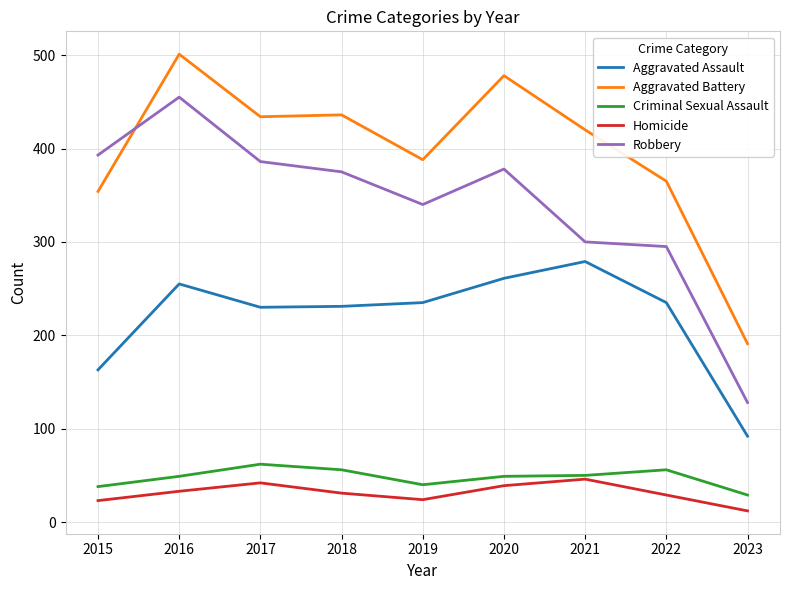

What is the minimum value for Criminal Sexual Assault?

29